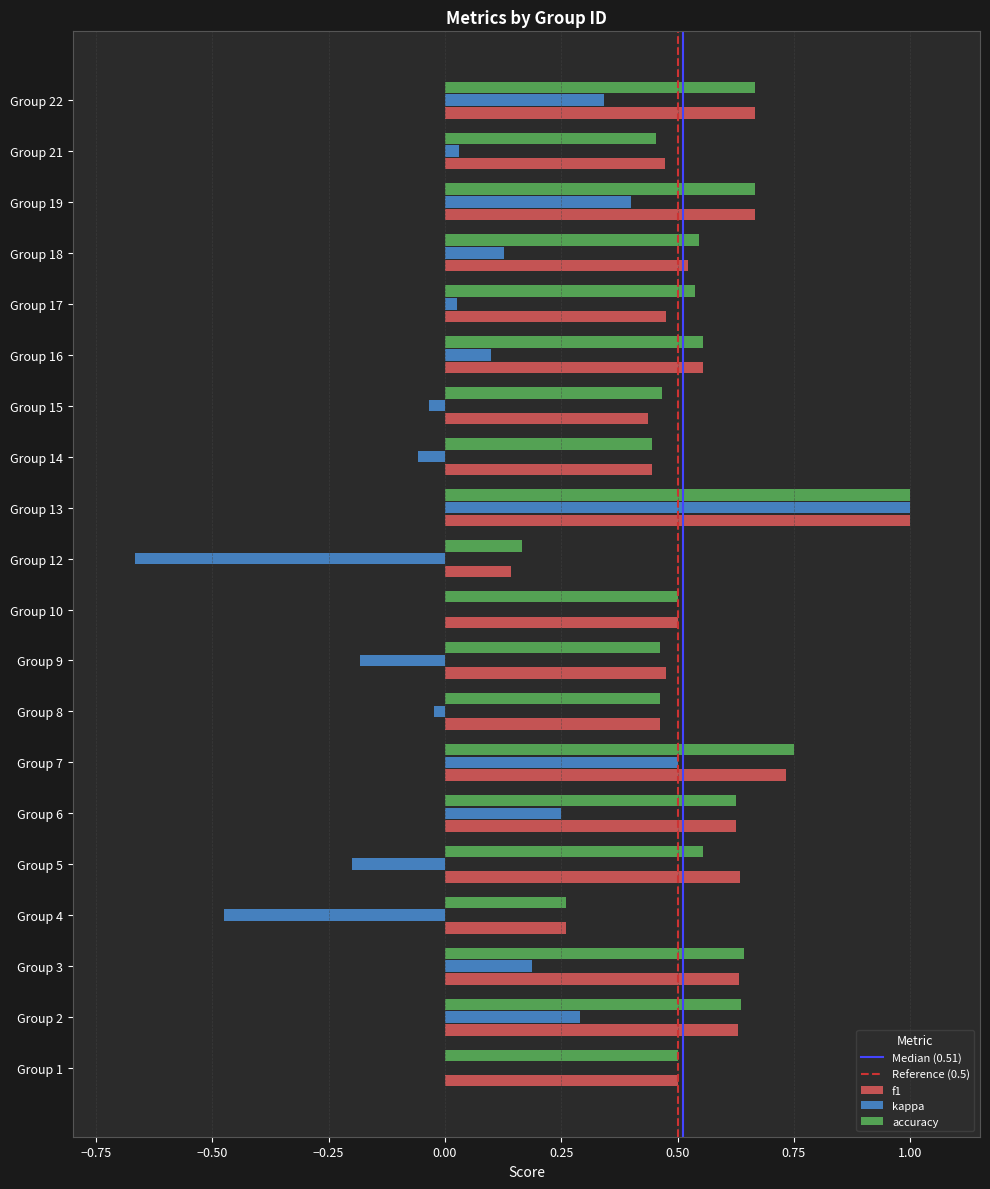

What is the total value across all series at Group 10?

1.0